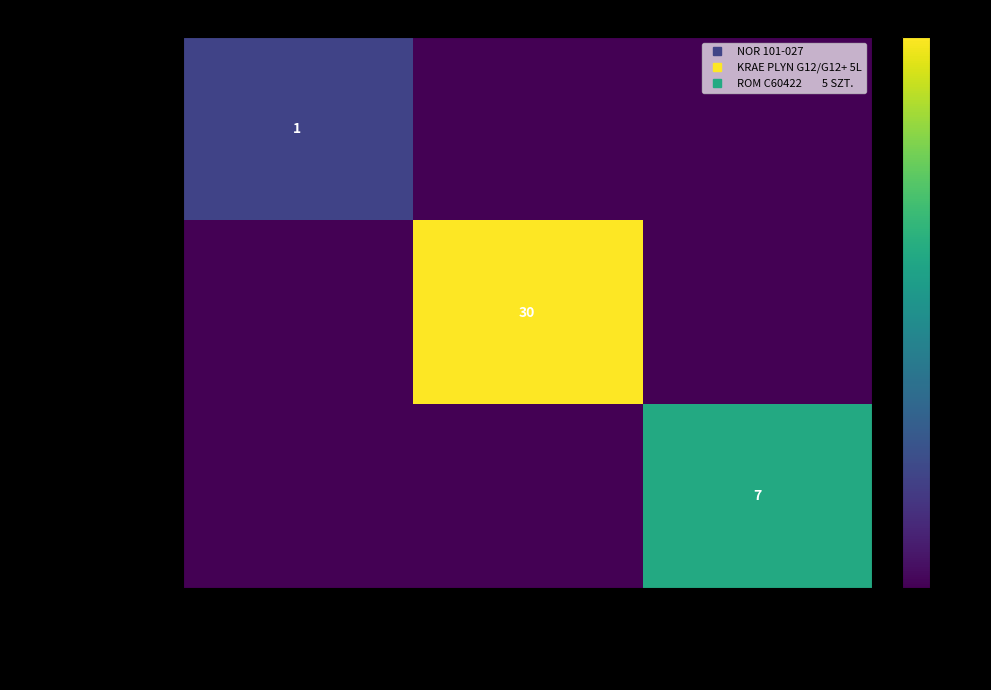

What is the difference between the highest and lowest values at Trójnik ukladu chlodz.16.0mm?

0.9